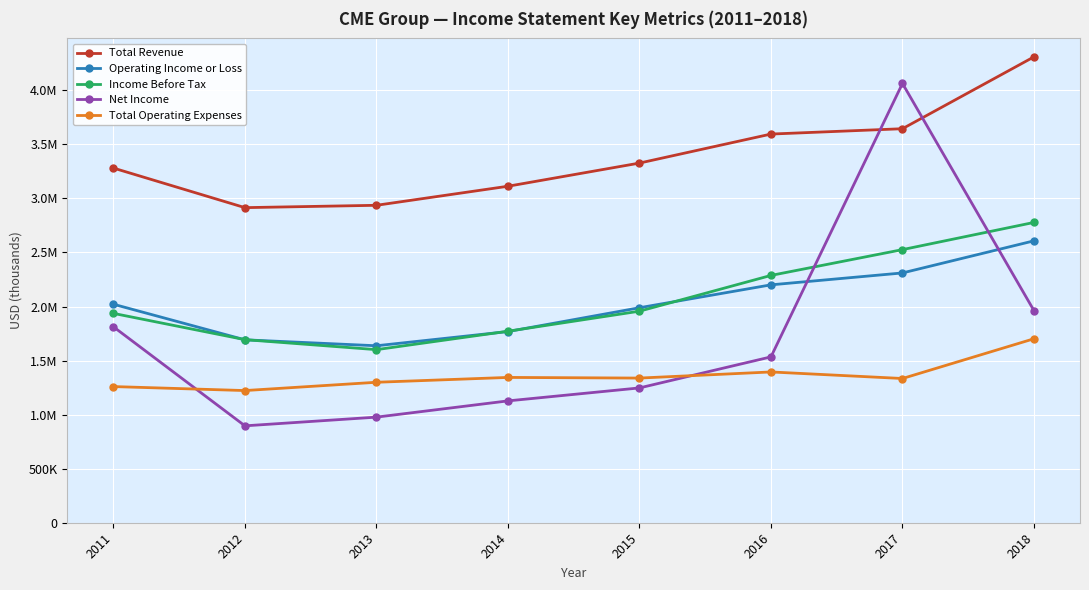

Read the Operating Income or Loss value at 2016, to the nearest 10.

2200500